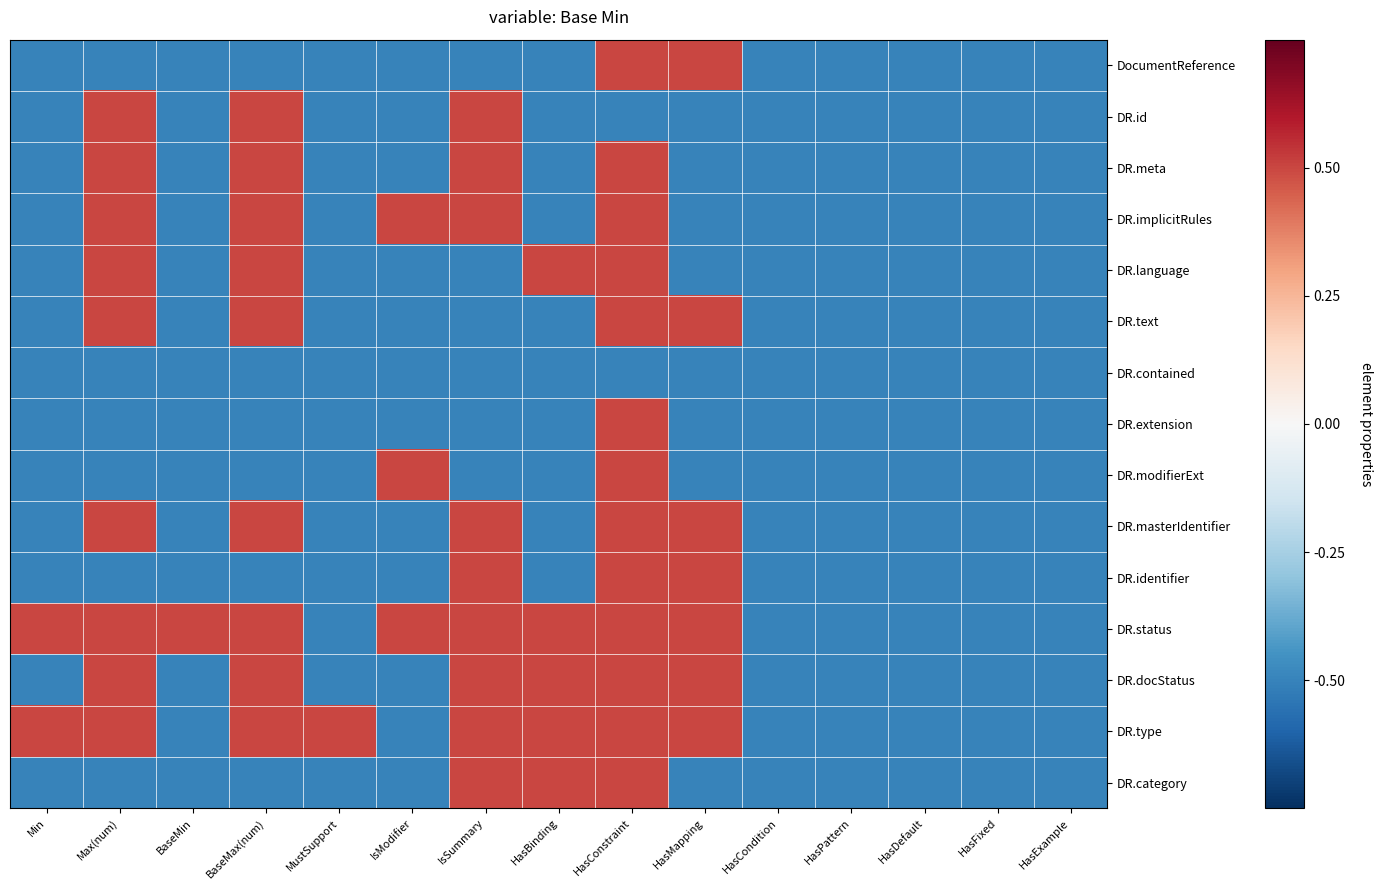

At which category is the sum across all series the highest?

HasConstraint